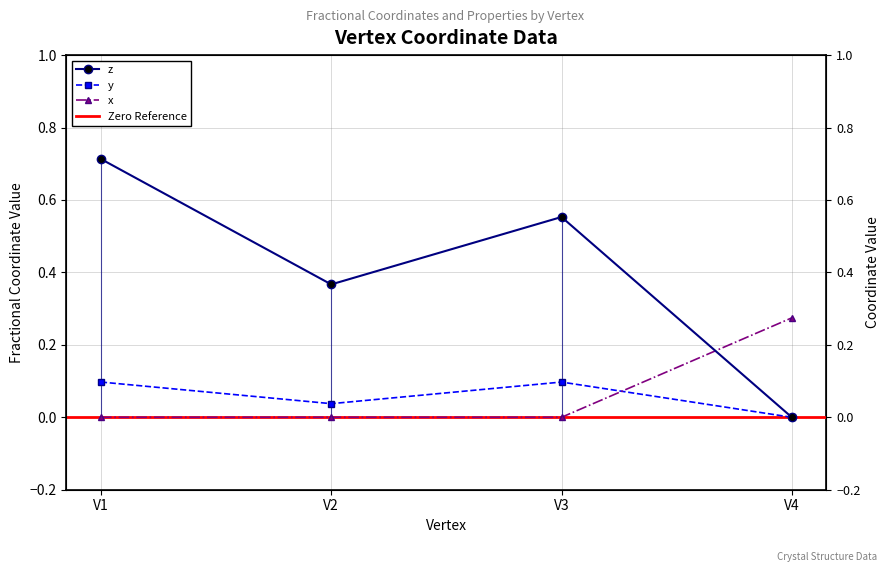

How many interior local peaks does the y series have?

1